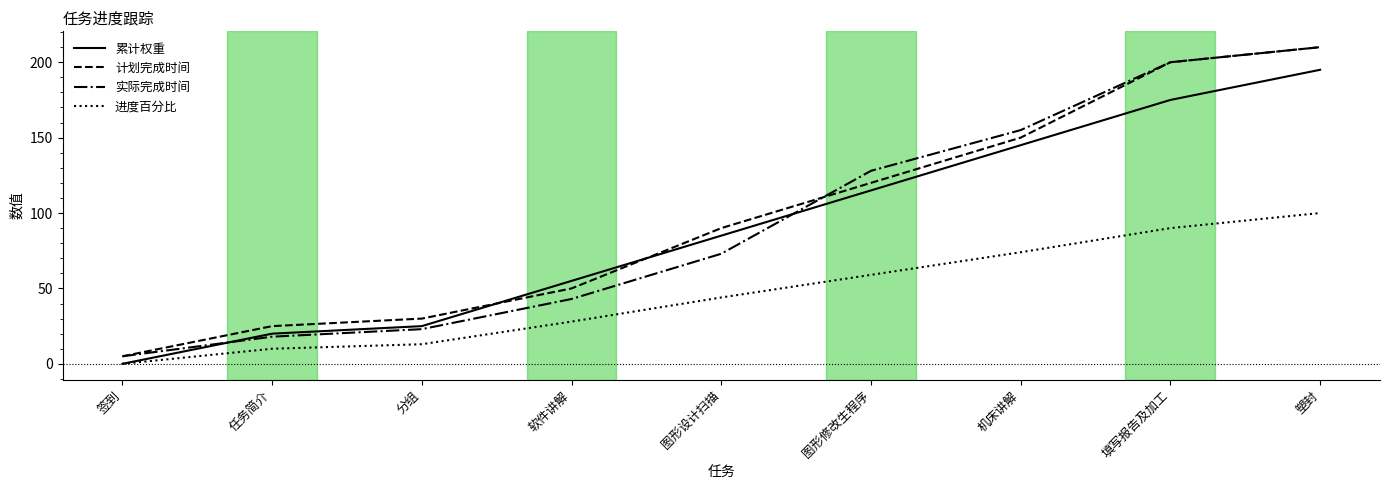

Which series ends up on top after the final intersection of 计划完成时间 and 累计权重?

计划完成时间